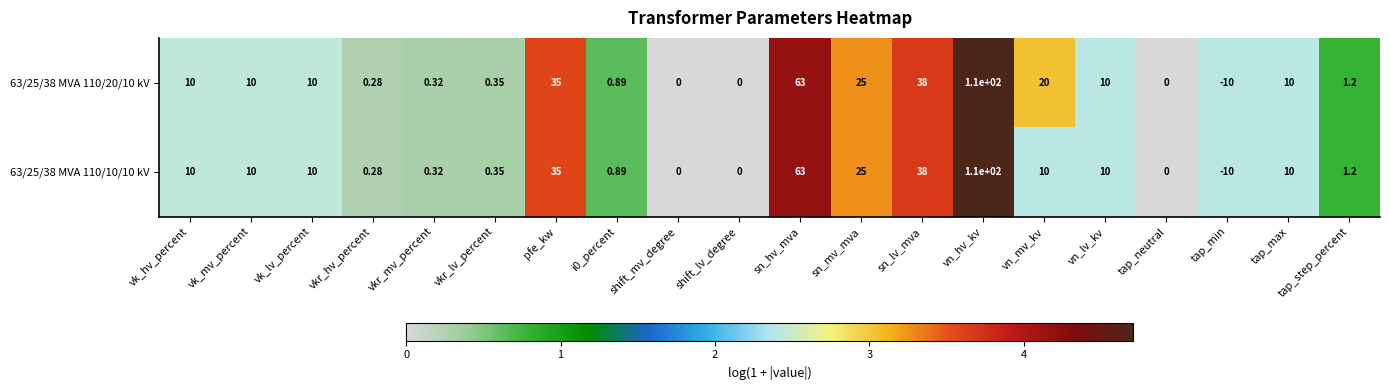

At which label is 63/25/38 MVA 110/20/10 kV closest to 50?

sn_lv_mva